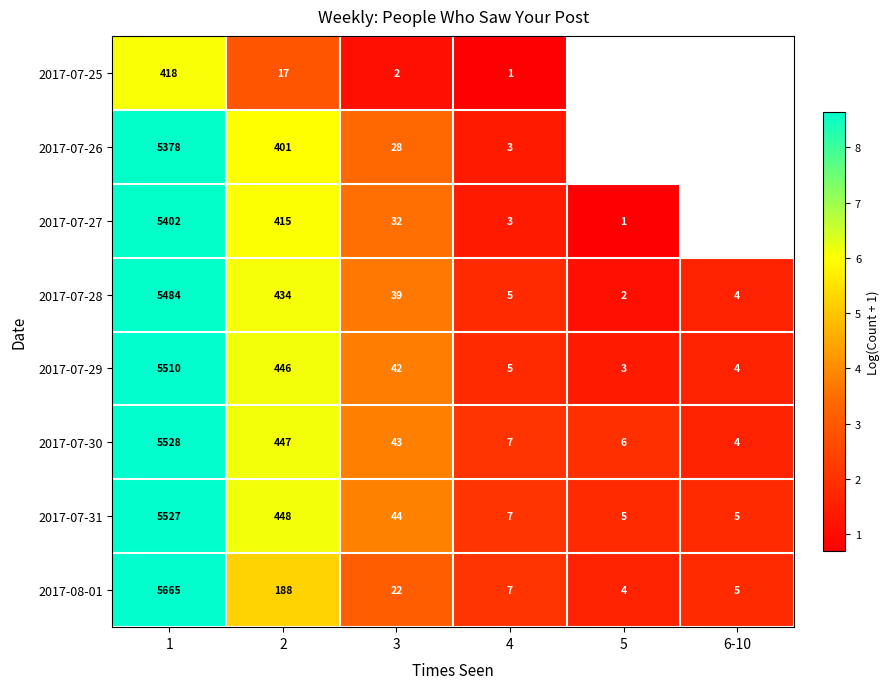

Where does the 2017-07-30 series first go above 3?

1